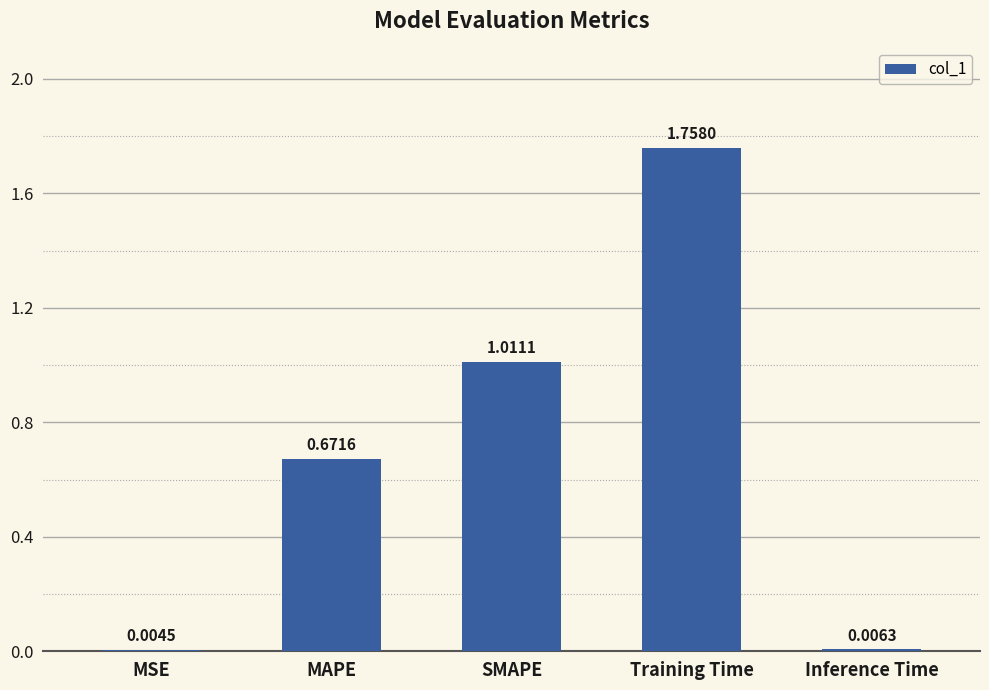

What is the sum of all values?

3.5